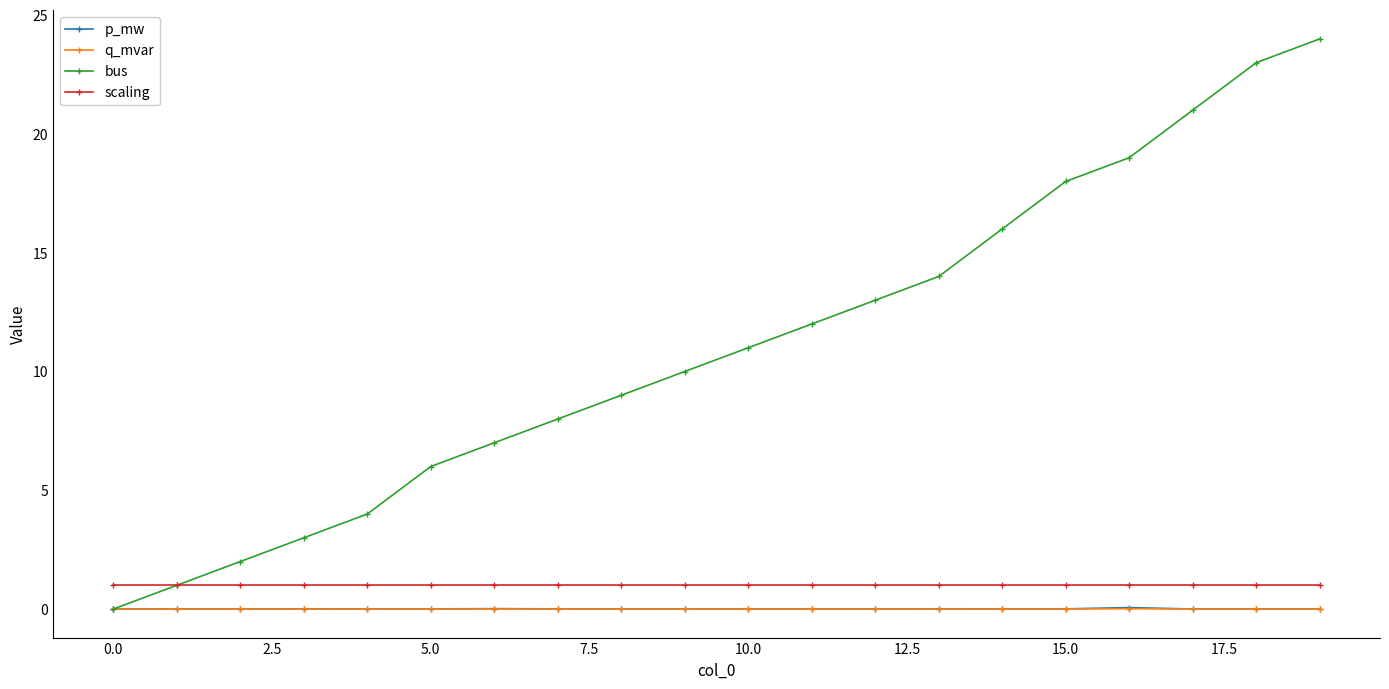

What is the highest value of the scaling series?

1.0